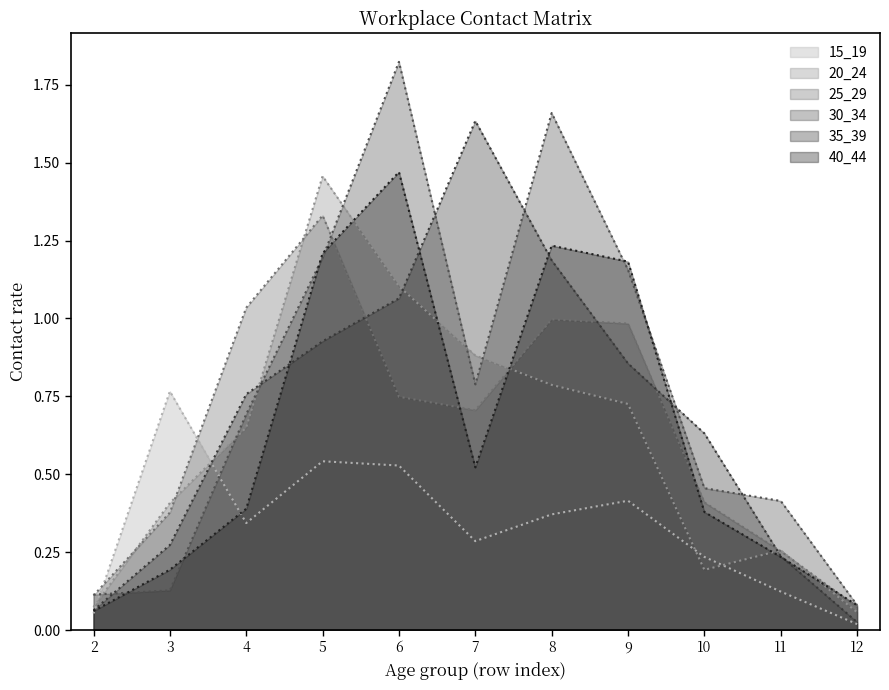

In 40_44, how many points are lower than both neighbors (excluding endpoints)?

1